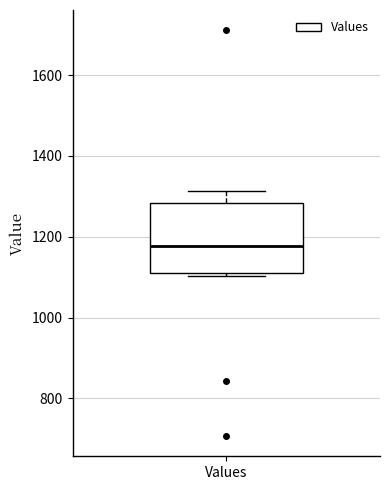

Transcribe this box plot: give where the median line is, the range the box spans, and where the two whiskers end, as read against the y-axis. The values are not printed on the chart, so give them approximately, as read against the axis.

median 1180, box 1100 to 1280, whiskers 1100 (just below the box's lower edge) to 1320